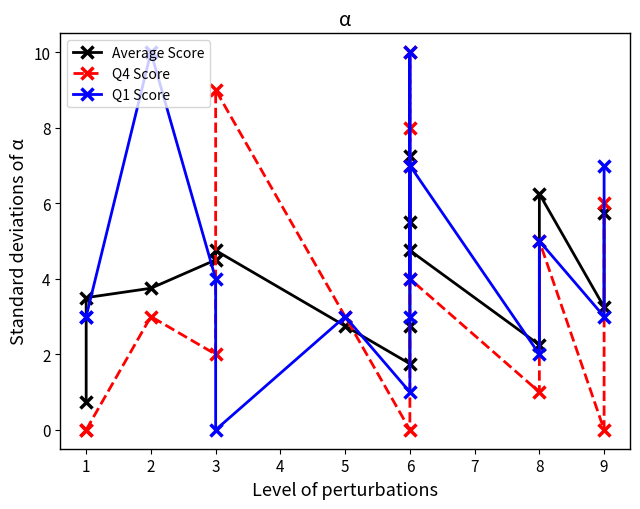

Which series has the largest total across all categories?

Q1 Score